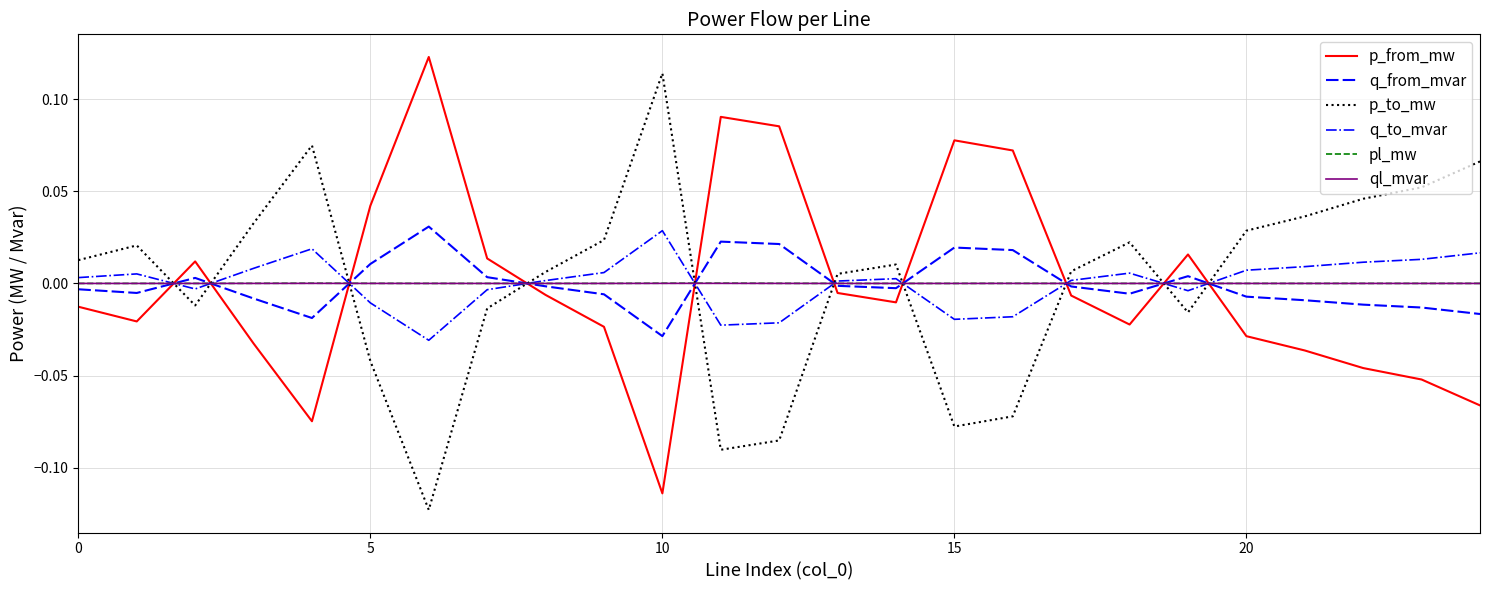

True or false: ql_mvar and p_to_mw cross at least once.

True